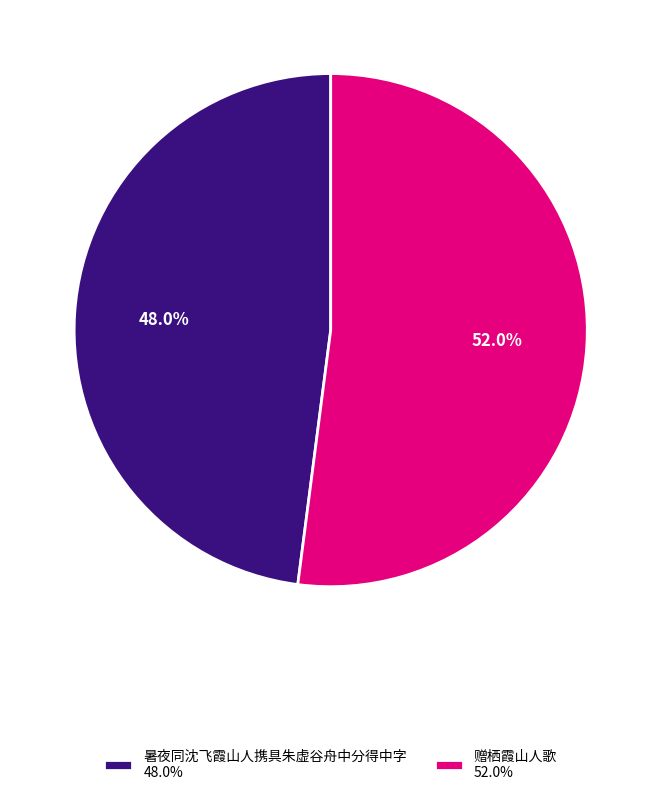

To the nearest percent, what is the difference between the largest and smallest slice percentages?

4%